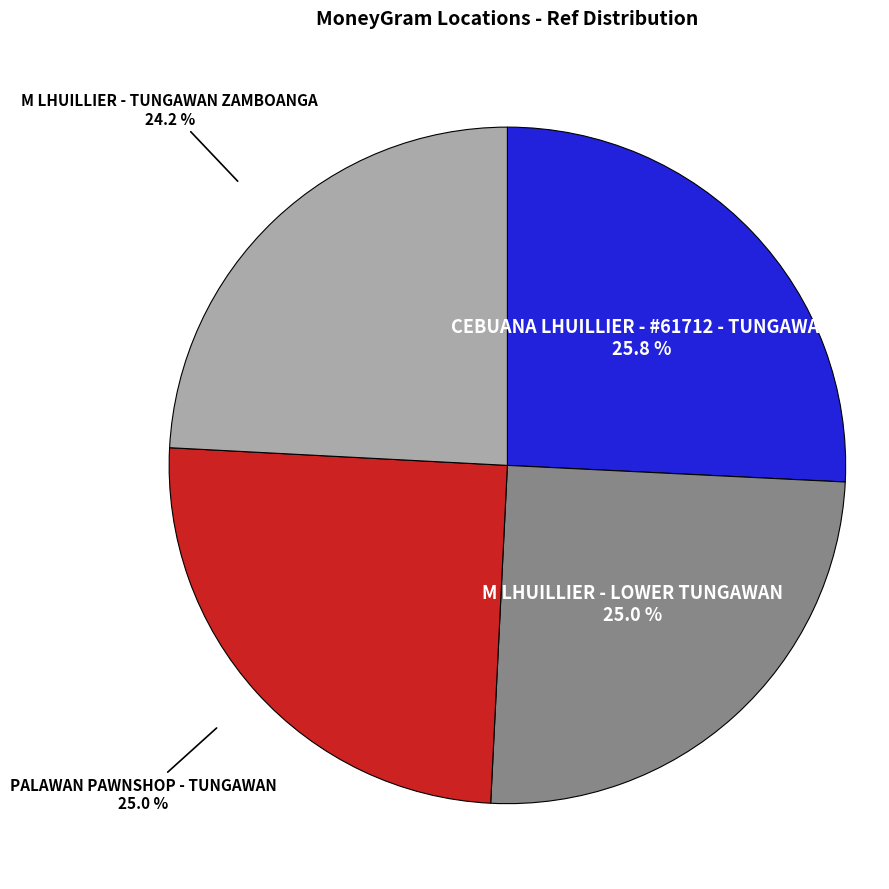

Does any single category account for the majority?

No